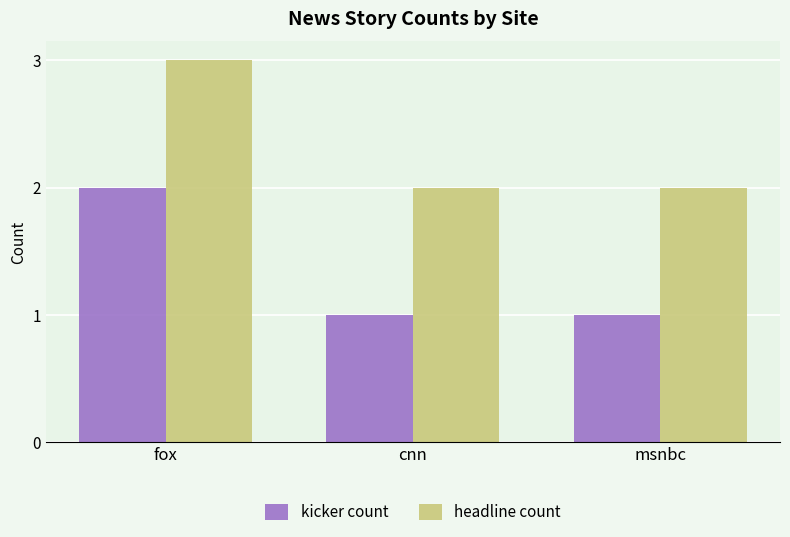

How many bars are there in total?

6